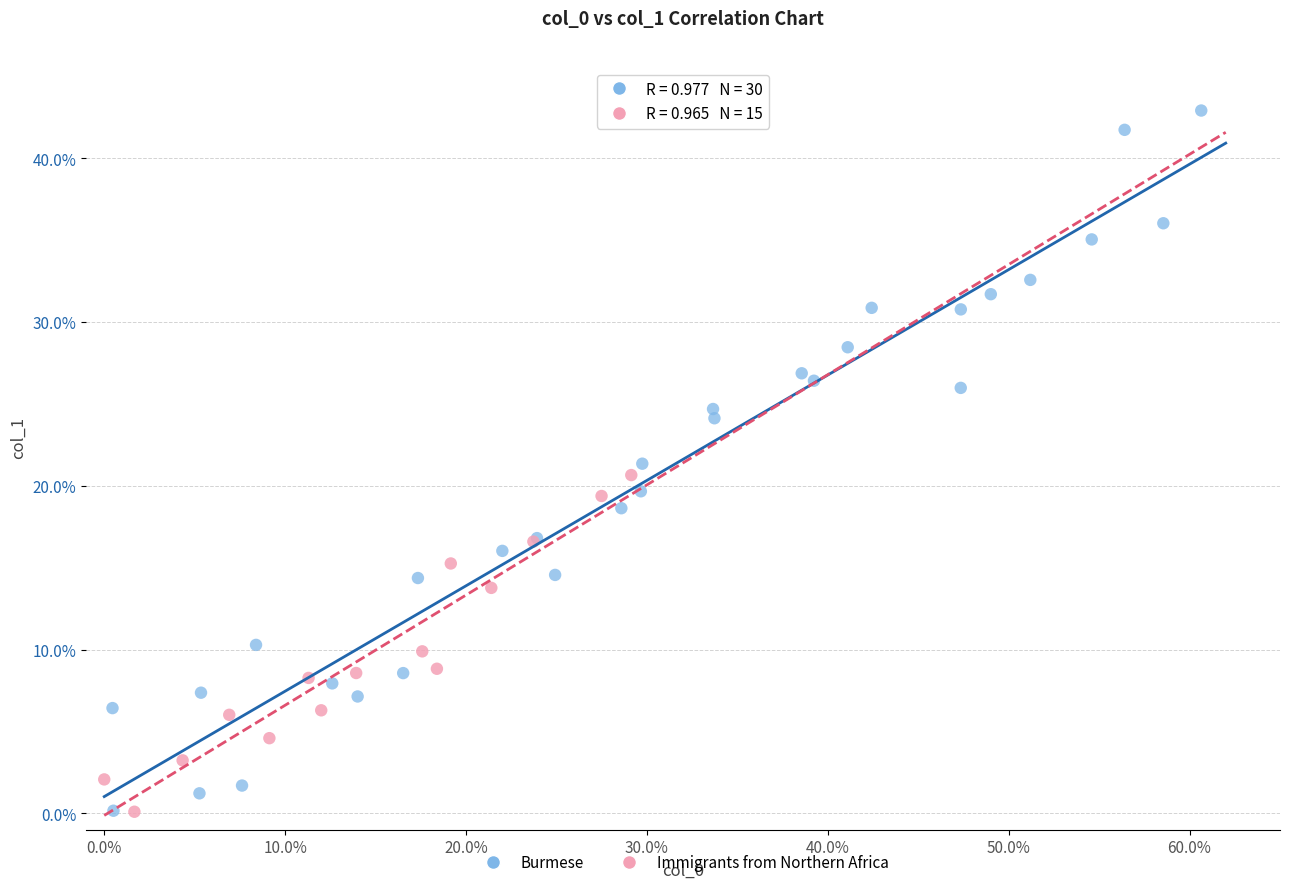

Which series has the widest spread of Y values?

Burmese